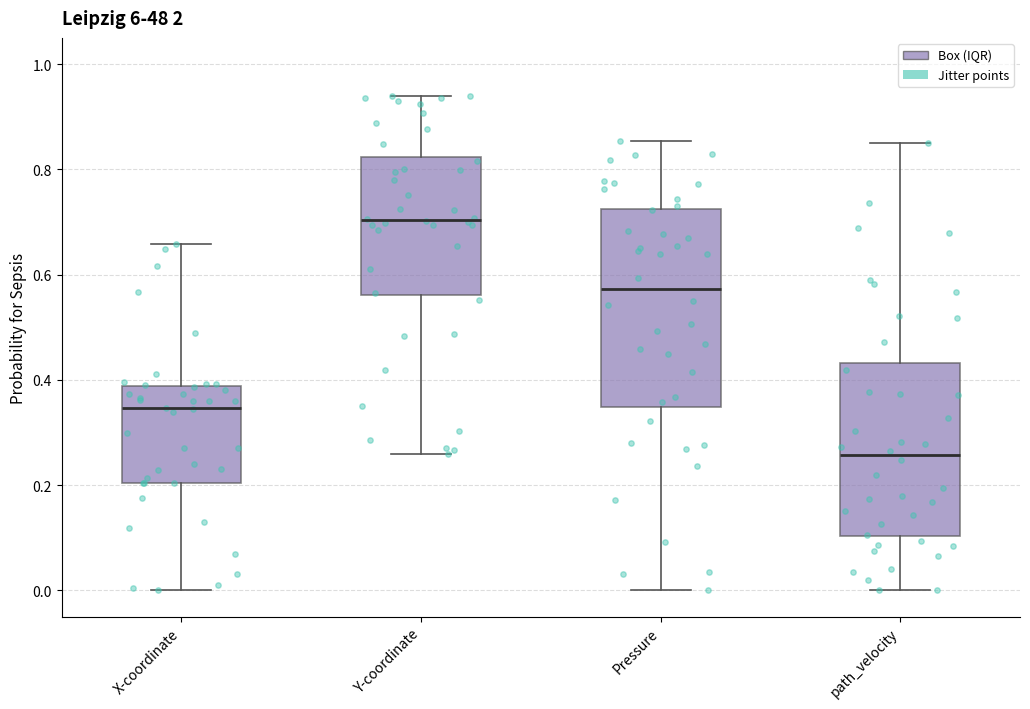

Reading left to right, transcribe this box plot: for each box, give where its median line is, the range the box spans, and where its two whiskers end, as read against the y-axis. The values are not printed on the chart, so give them approximately, as read against the axis.

X-coordinate: median 0.34, box 0.20 to 0.38, whiskers 0.00 to 0.66
Y-coordinate: median 0.70, box 0.56 to 0.82, whiskers 0.26 to 0.94
Pressure: median 0.58, box 0.34 to 0.72, whiskers 0.00 to 0.86
path_velocity: median 0.26, box 0.10 to 0.44, whiskers 0.00 to 0.84